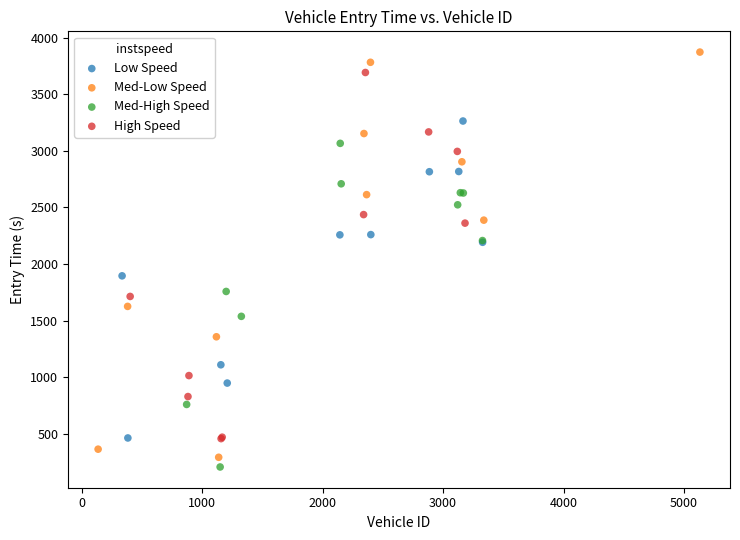

Which series reaches the minimum Y coordinate?

Med-High Speed